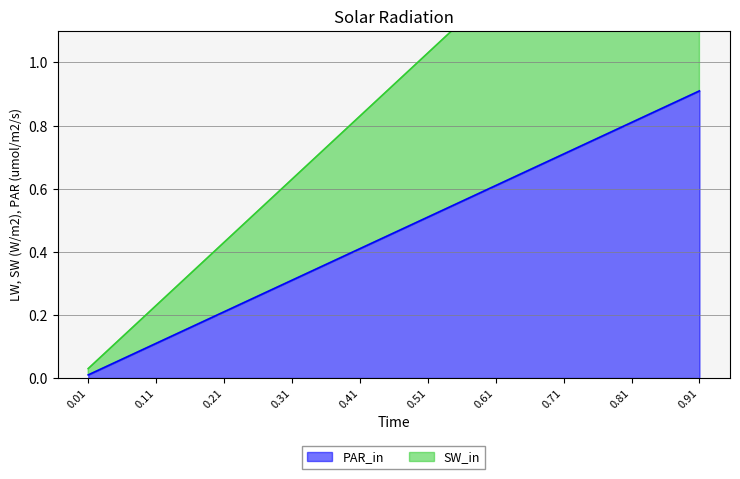

Which category has the highest value across all series?

0.91